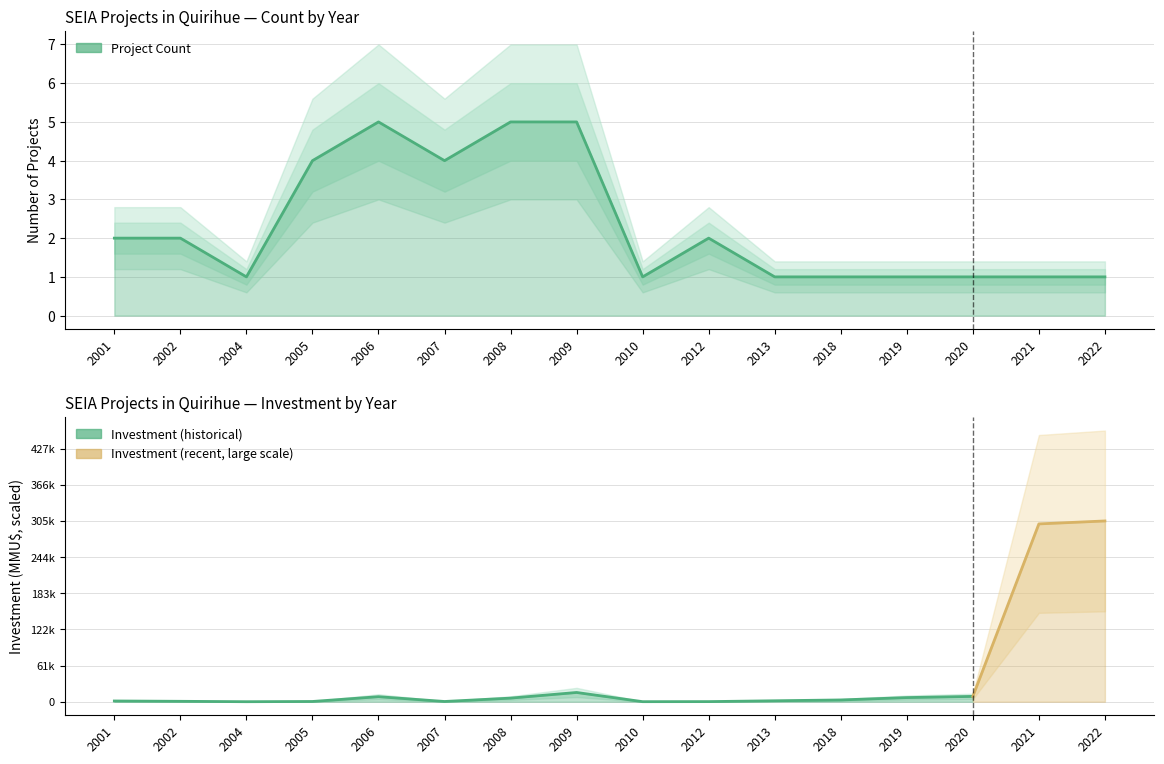

At which label is the value closest to 3?

2001